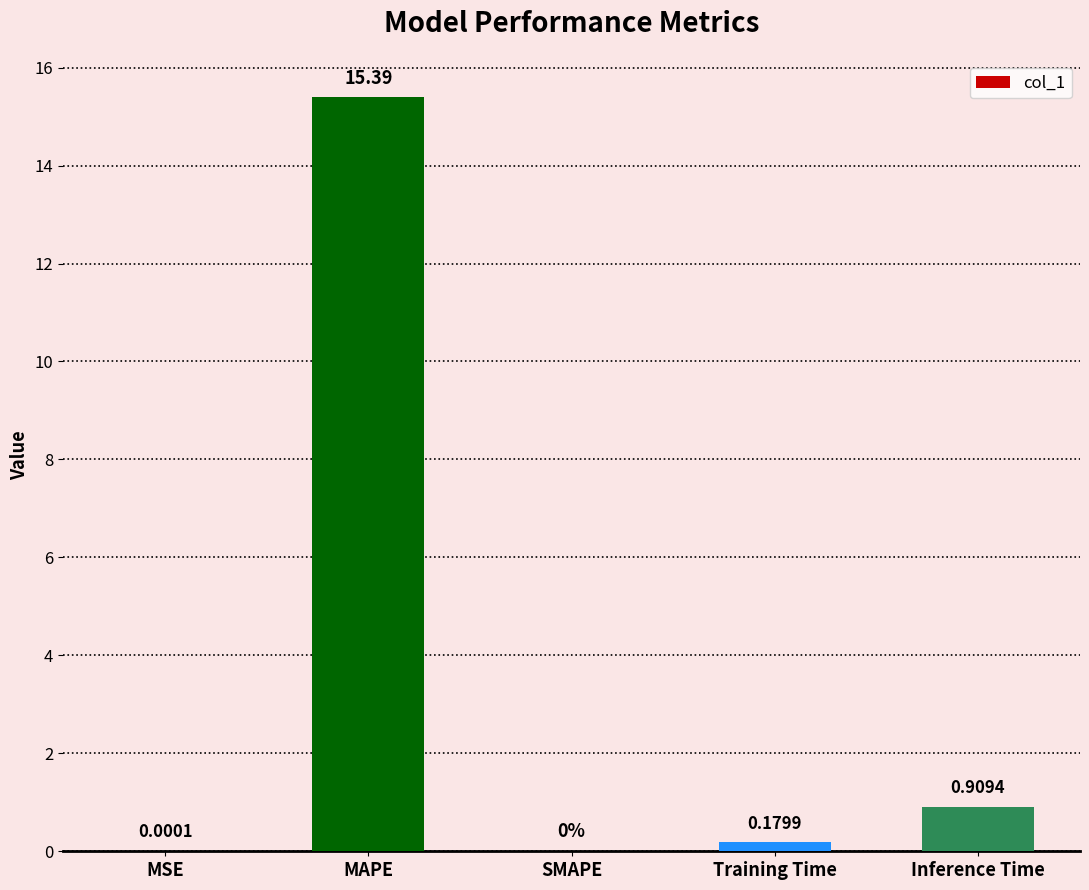

The value at SMAPE is 0.0. True or false?

True